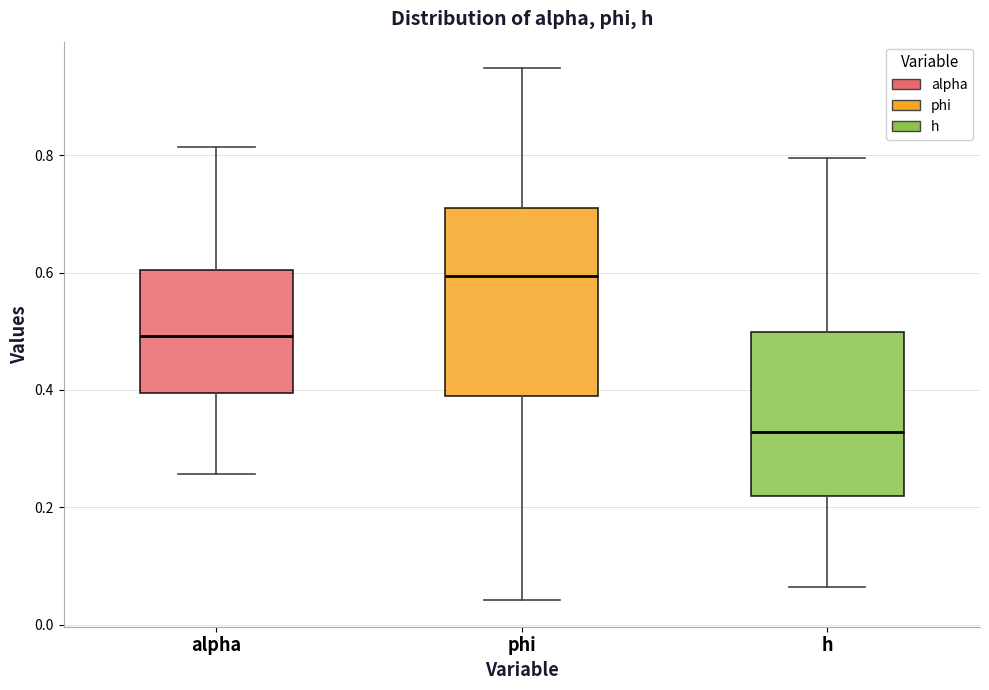

Reading left to right, read every box against the y-axis: the position of its median line, the range the box covers, and the ends of its whiskers. The values are not printed on the chart, so give them approximately, as read against the axis.

alpha: median 0.50, box 0.40 to 0.60, whiskers 0.26 to 0.82
phi: median 0.60, box 0.38 to 0.72, whiskers 0.04 to 0.94
h: median 0.32, box 0.22 to 0.50, whiskers 0.06 to 0.80